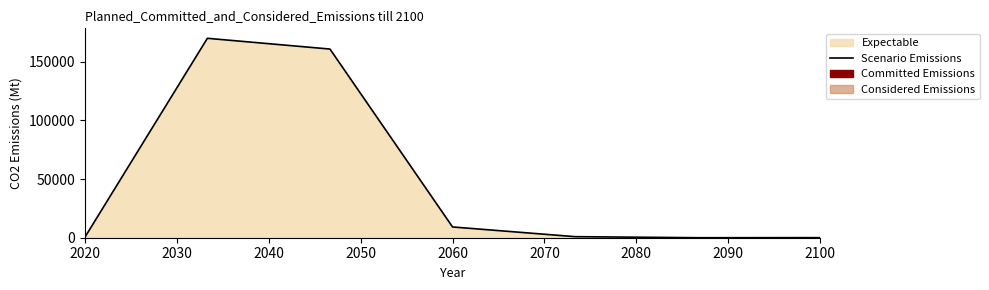

What is the average value?

48777.0